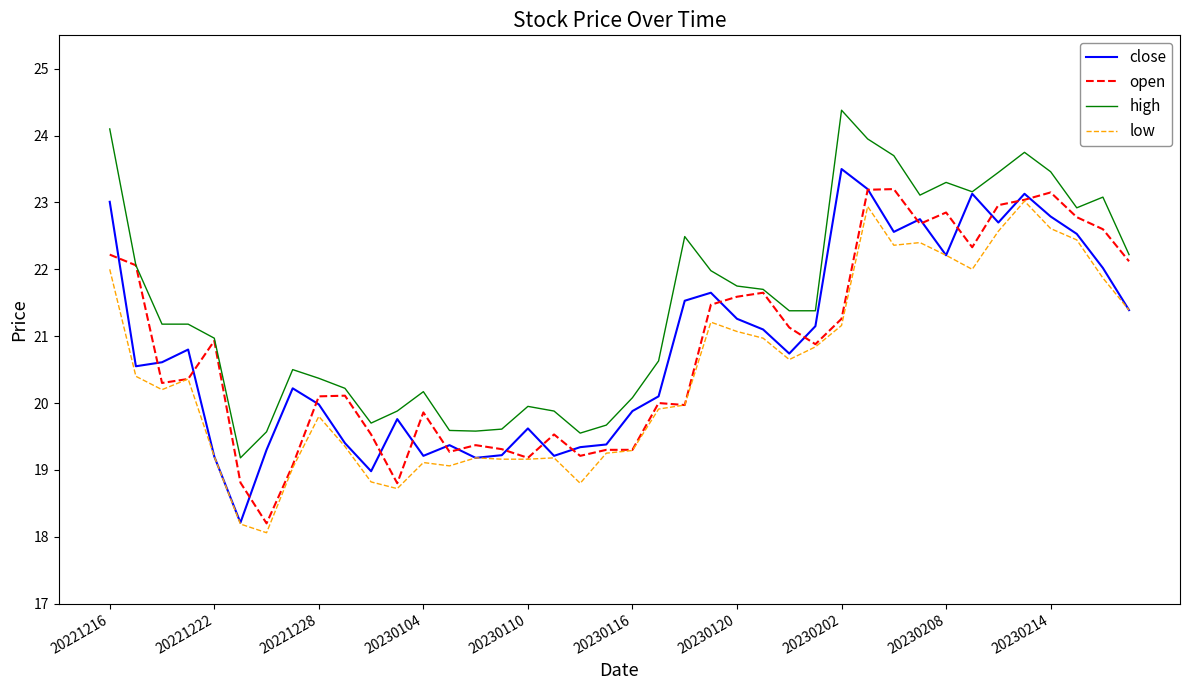

What is the minimum value for open?

18.2